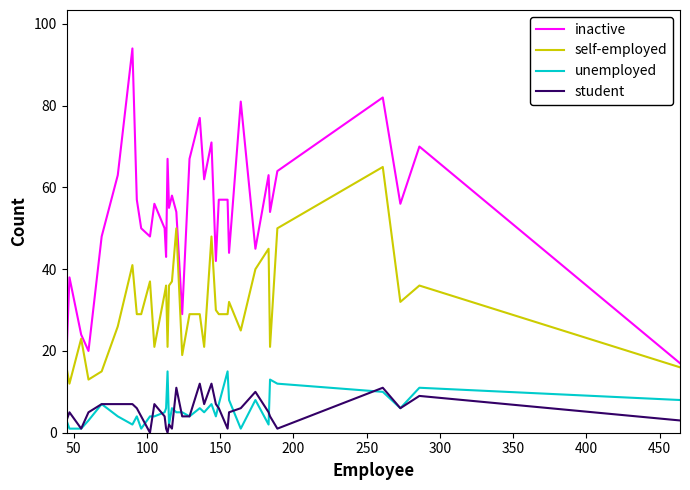

Which series has the widest spread of values?

inactive